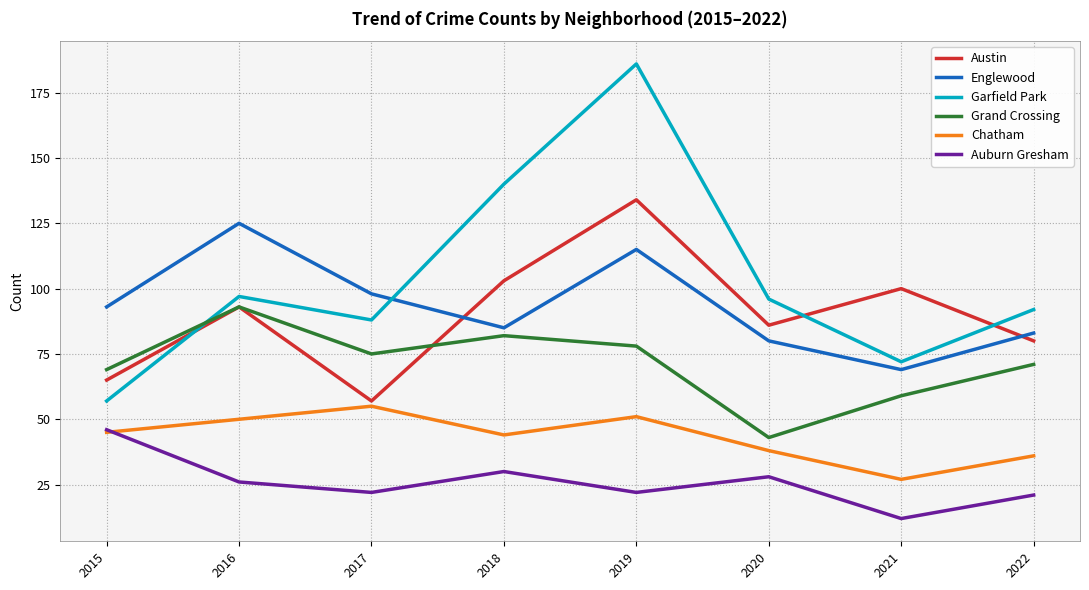

What is the maximum value for Chatham?

55